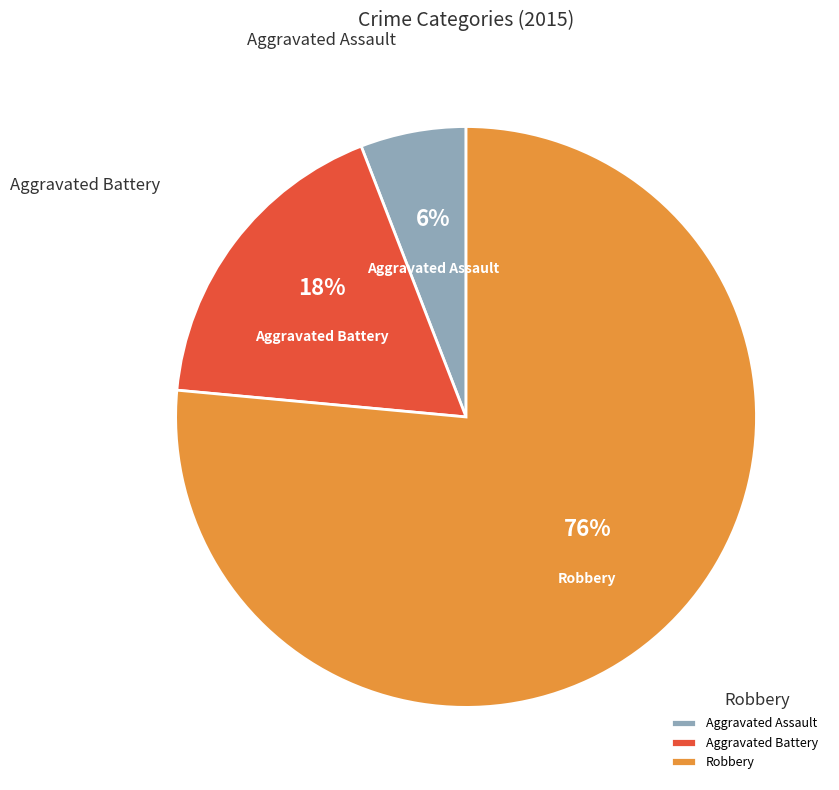

Combined, do Aggravated Assault and Aggravated Battery account for over 50%?

No